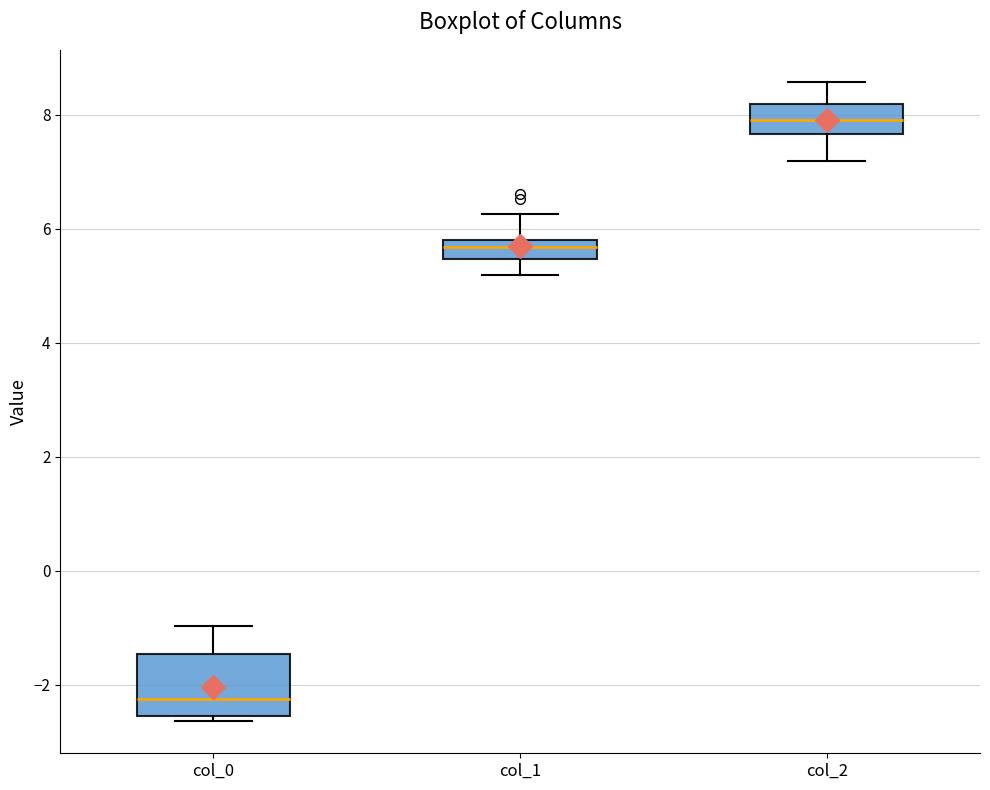

Reading left to right, read every box against the y-axis: the position of its median line, the range the box covers, and the ends of its whiskers. The values are not printed on the chart, so give them approximately, as read against the axis.

col_0: median -2.2, box -2.6 to -1.4, whiskers -2.6 (just below the box's lower edge) to -1.0
col_1: median 5.6, box 5.4 to 5.8, whiskers 5.2 to 6.2
col_2: median 8.0, box 7.6 to 8.2, whiskers 7.2 to 8.6